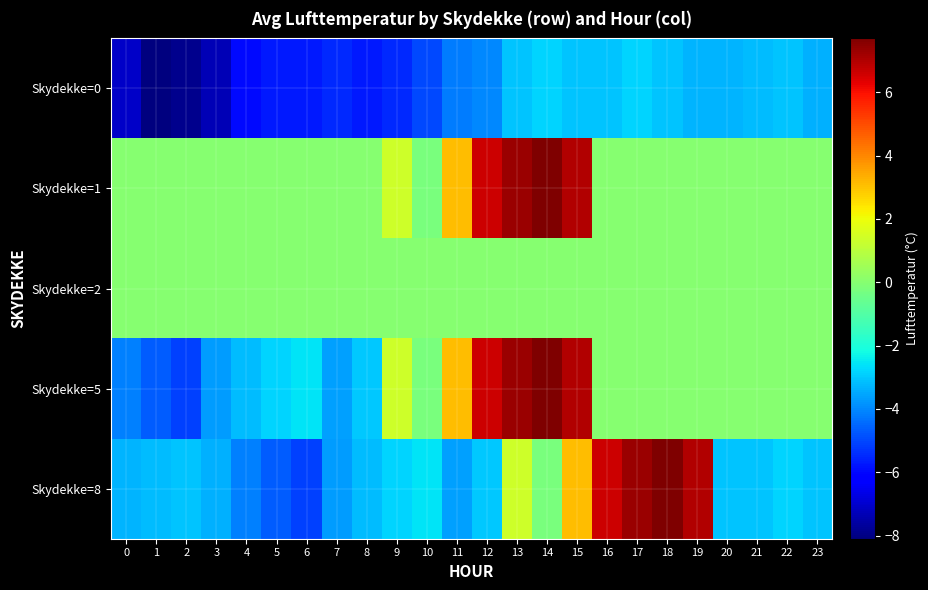

What is the smallest value displayed?

-8.1